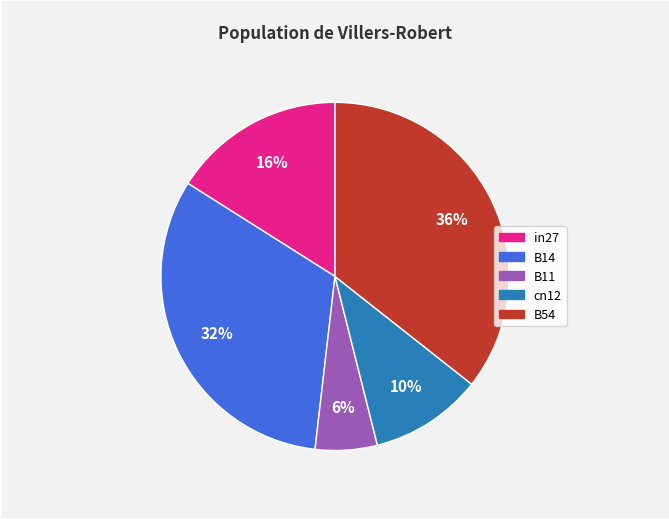

Does any single category account for the majority?

No